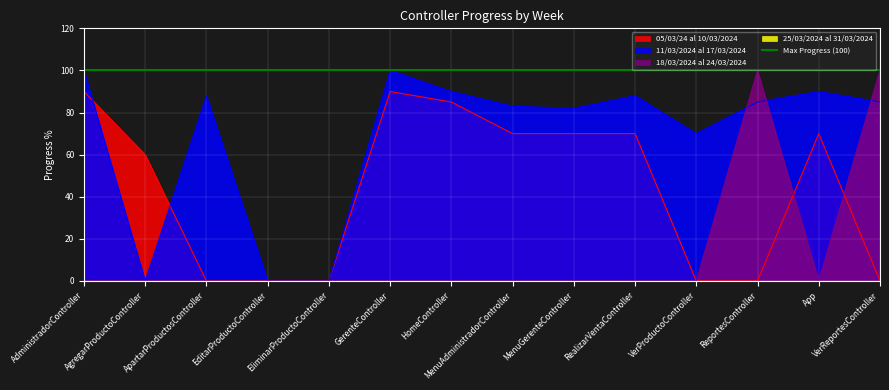

What is the label of the 6th point from the right?

MenuGerenteController